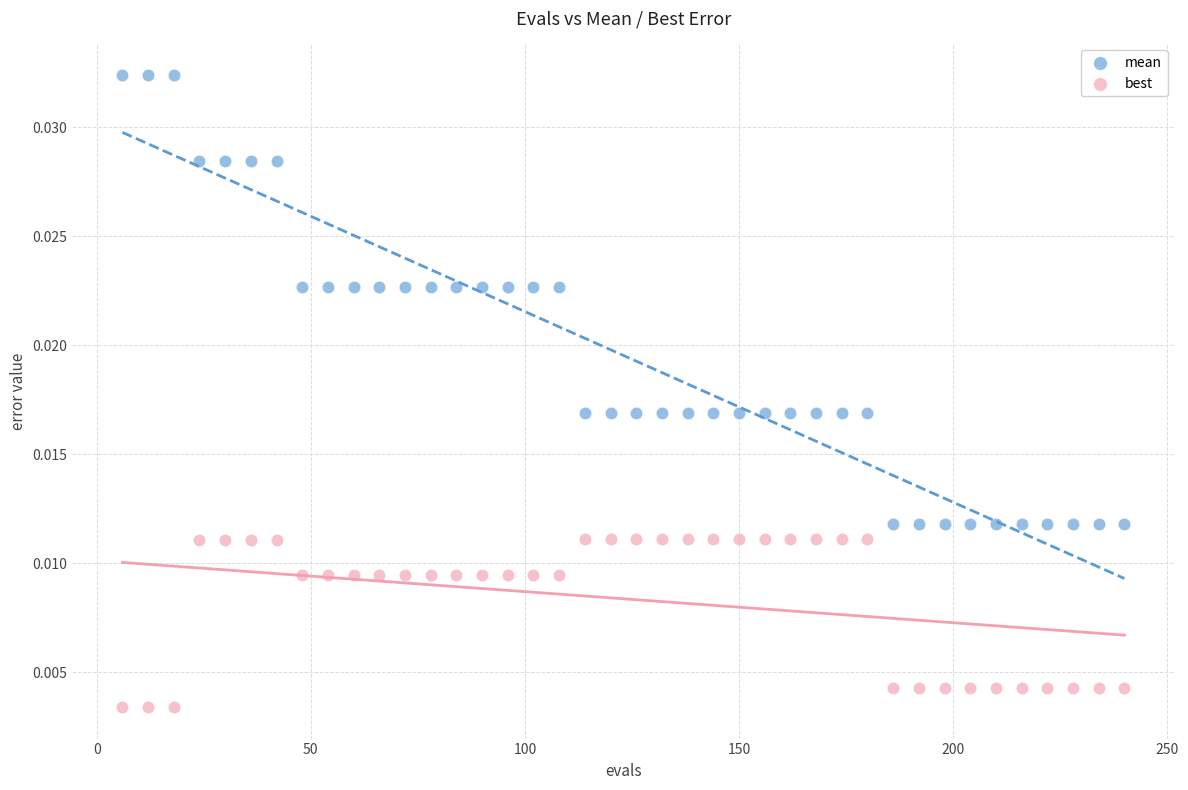

Which series has the largest Y range (max minus min)?

mean